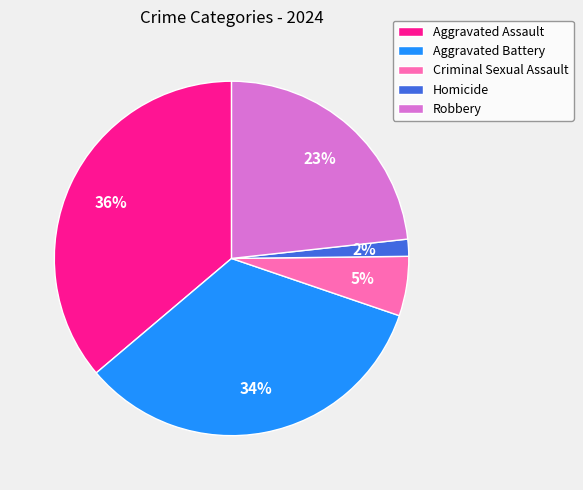

How many segments does this pie chart have?

5